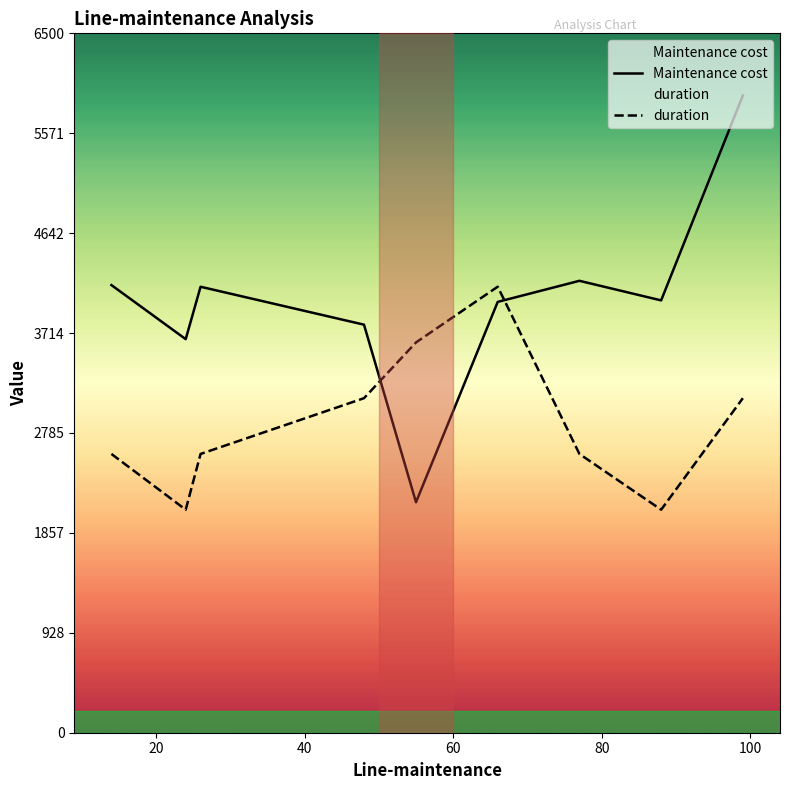

Does the chart have visible grid lines?

No